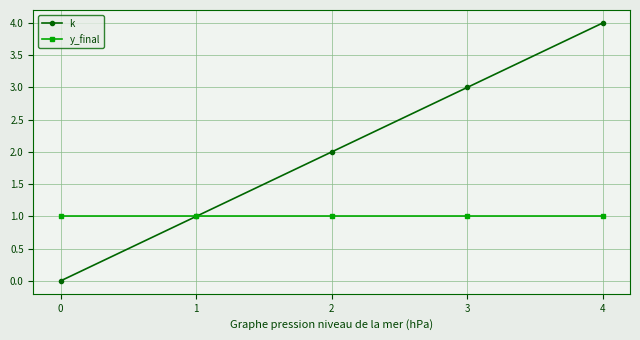

At which category is the sum across all series the highest?

4